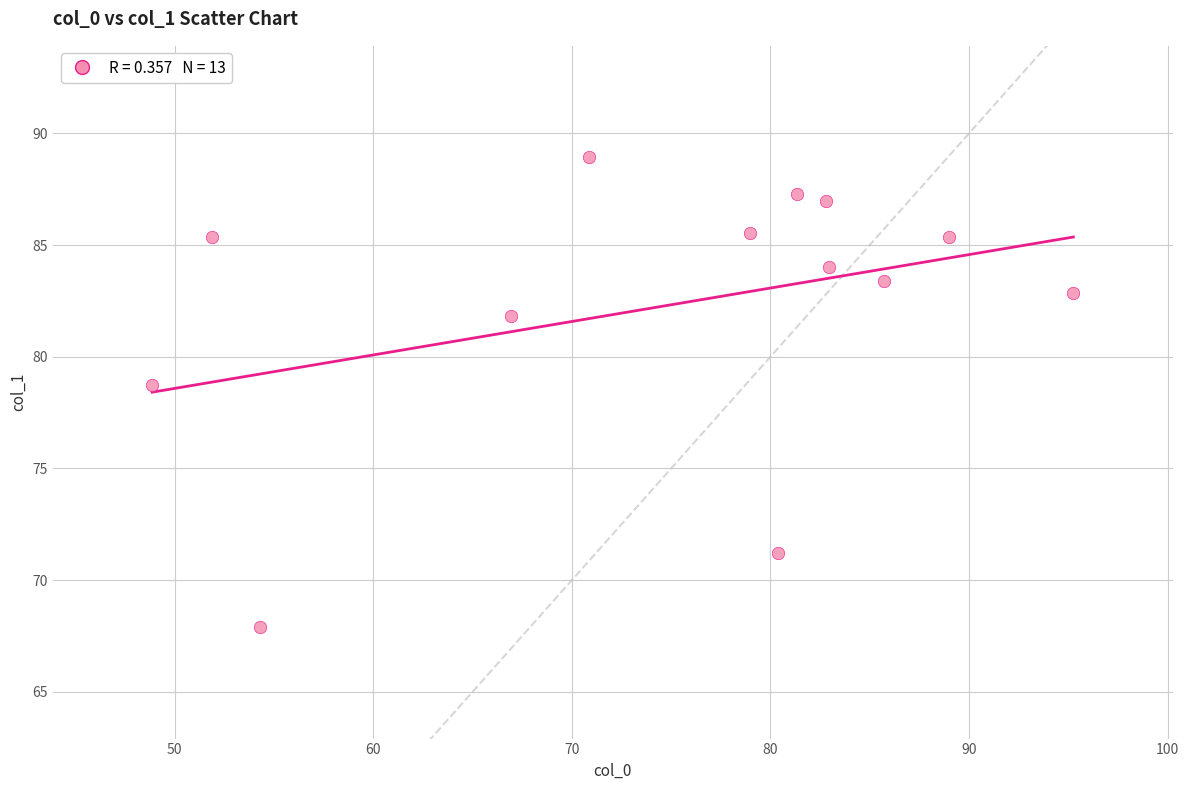

What Y value in the scatter plot is closest to 78?

78.7